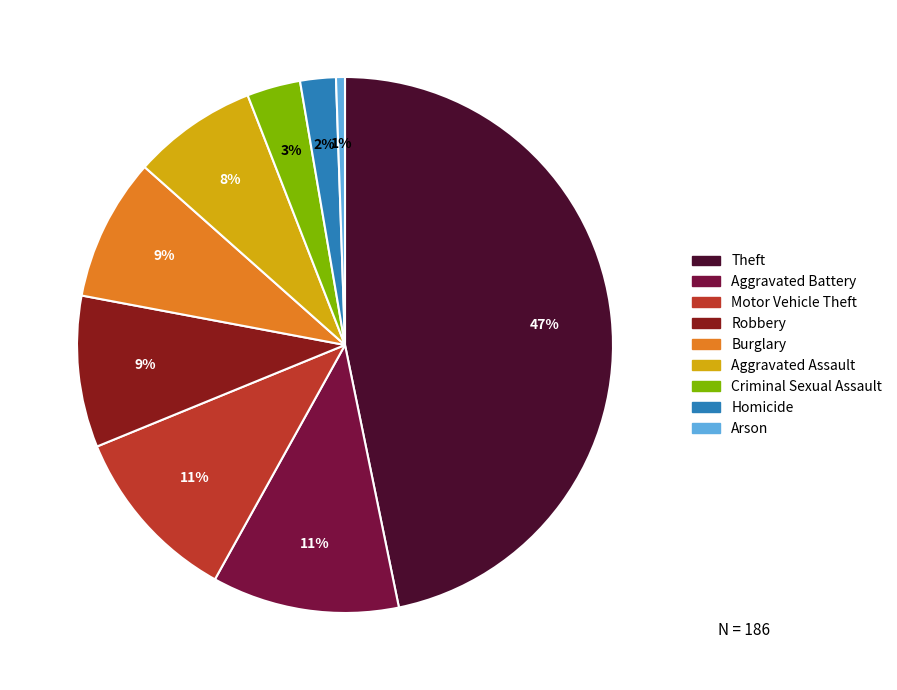

How many slices are in this pie chart?

9